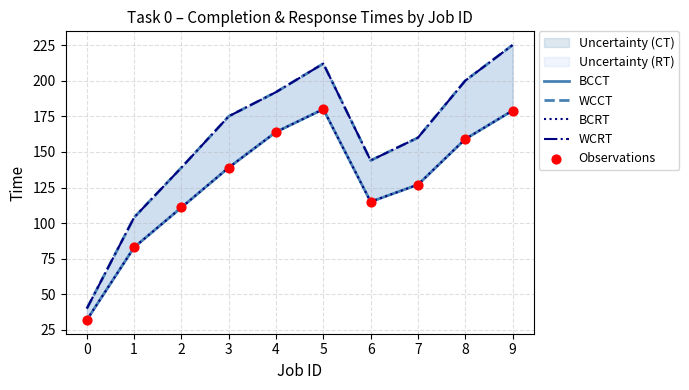

At how many categories does at least one series exceed 117?

8